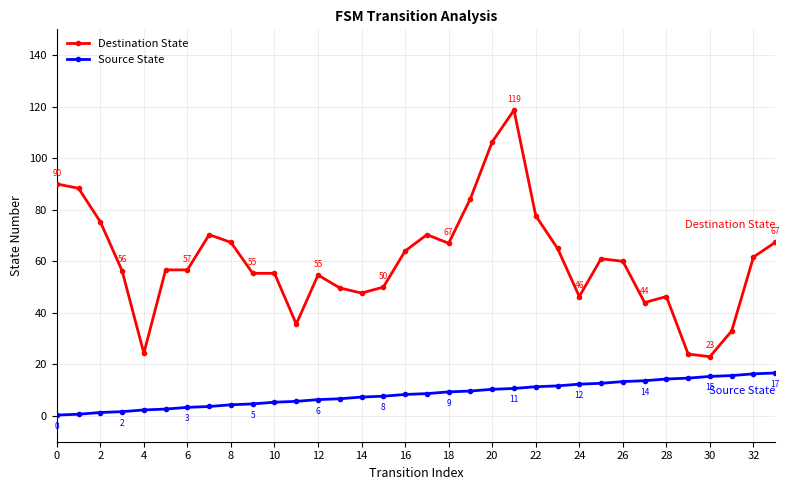

Which series has the largest total across all categories?

Destination State